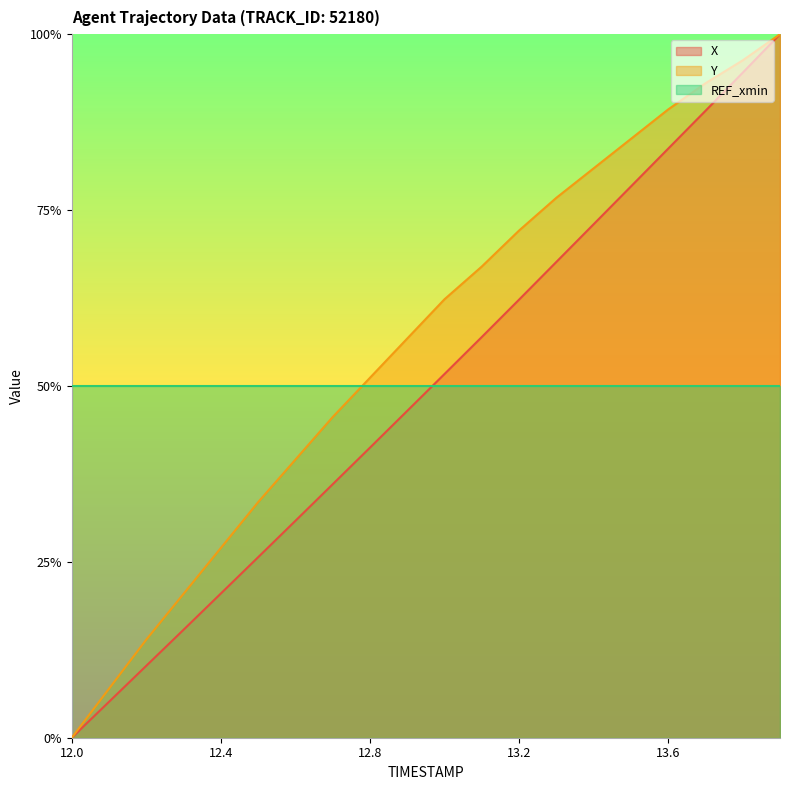

What are all the series names shown in the legend?

X, Y, REF_xmin